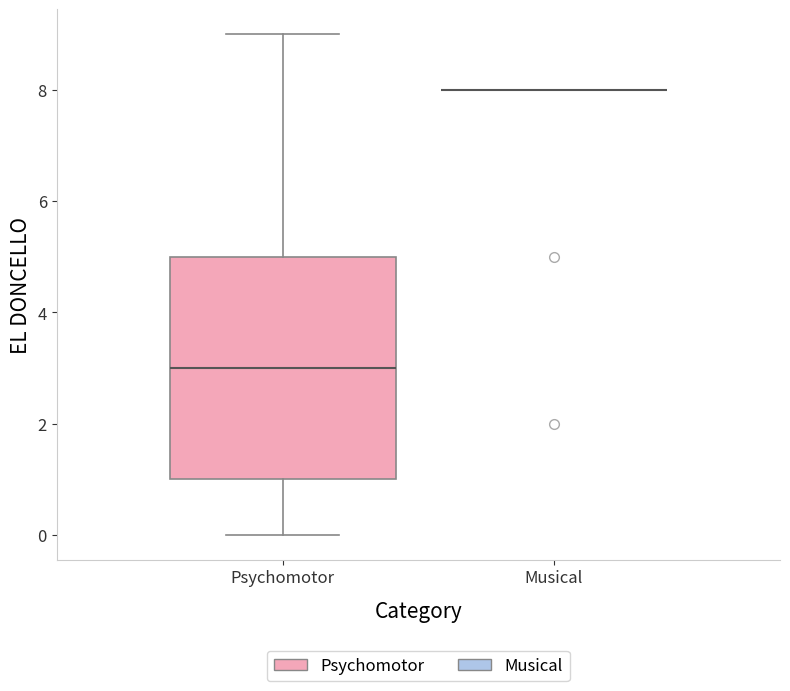

Reading left to right, transcribe this box plot: for each box, give where its median line is, the range the box spans, and where its two whiskers end, as read against the y-axis. The values are not printed on the chart, so give them approximately, as read against the axis.

Psychomotor: median 3, box 1 to 5, whiskers 0 to 9
Musical: box collapsed to a line at 8, whiskers 8 to 8